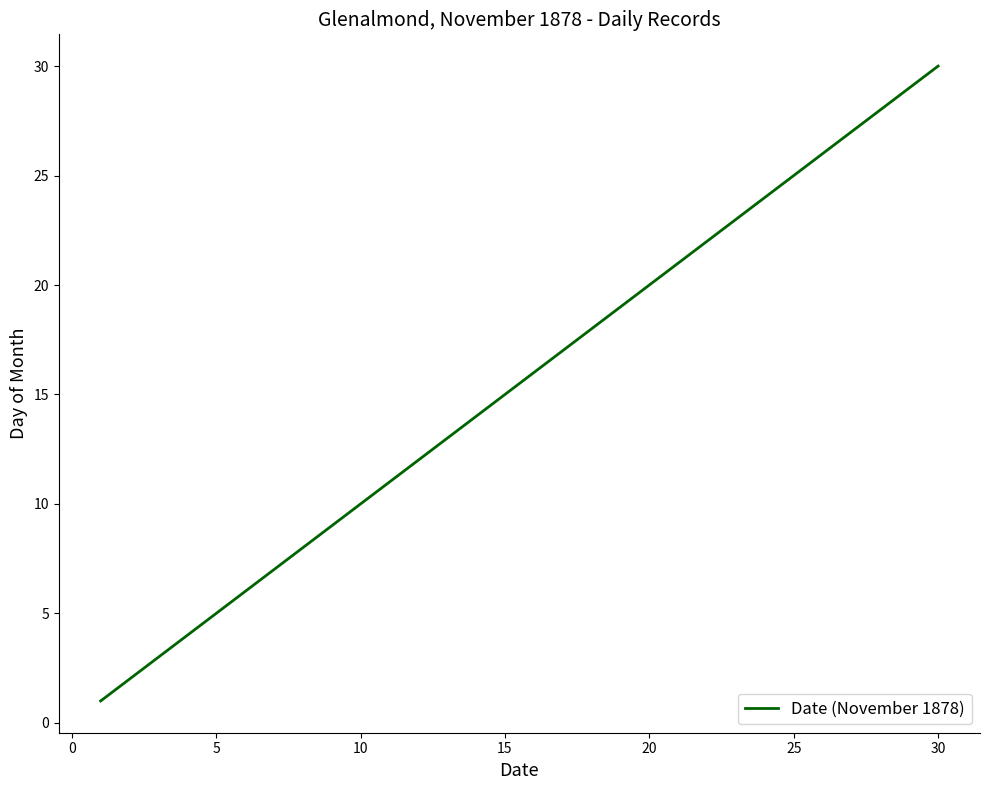

What is the difference between the maximum and minimum values?

29